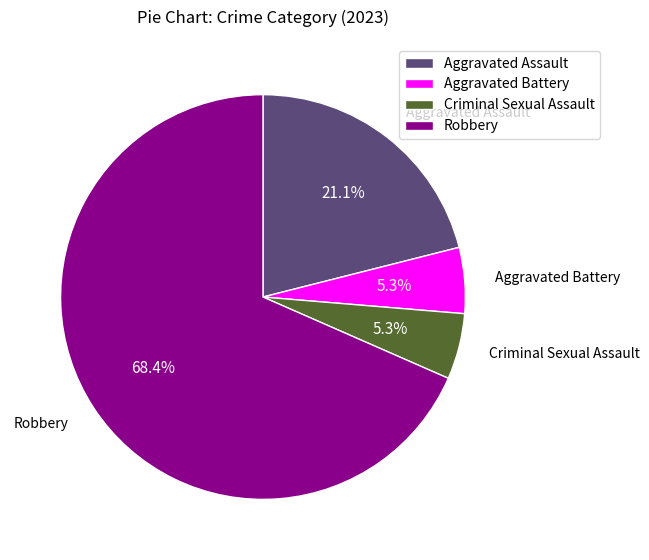

Between Robbery and Criminal Sexual Assault, which is larger?

Robbery